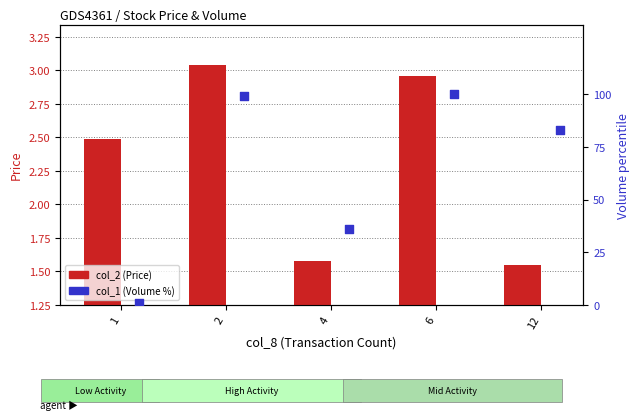

Which series has the largest Y range (max minus min)?

col_1 (Volume %)